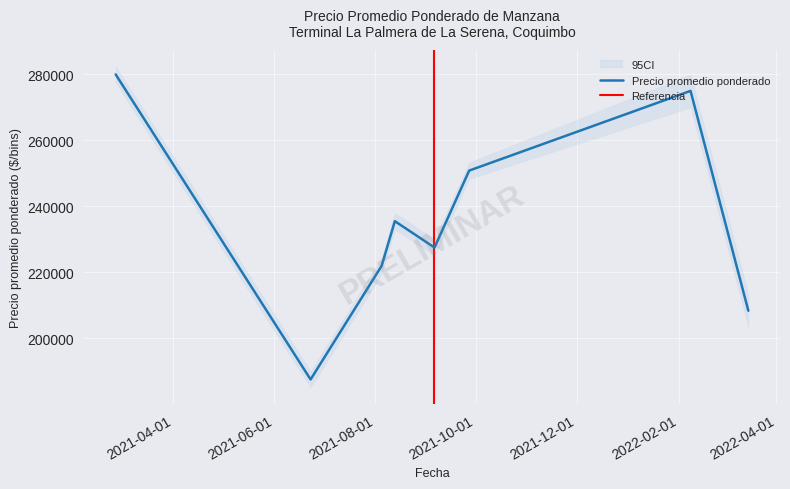

What is the maximum value for Precio promedio ponderado?

280000.0